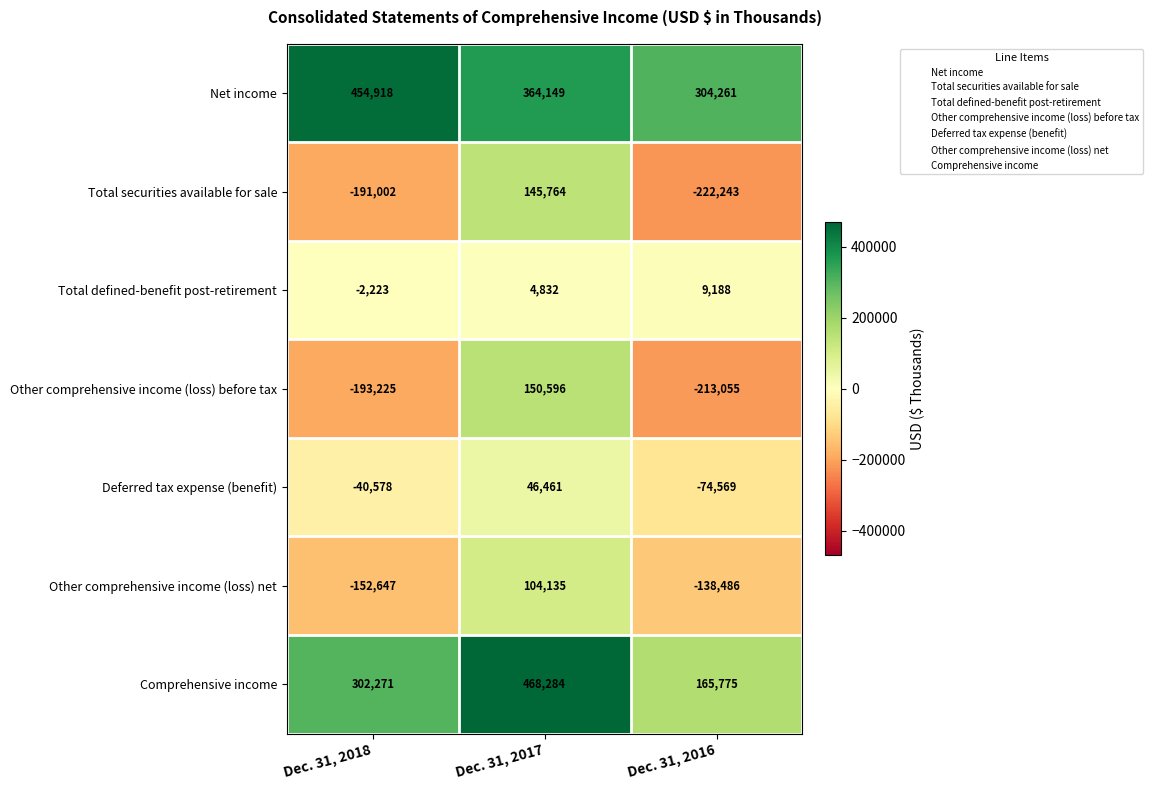

What is the difference between the second highest and minimum values in the Total securities available for sale series?

31241